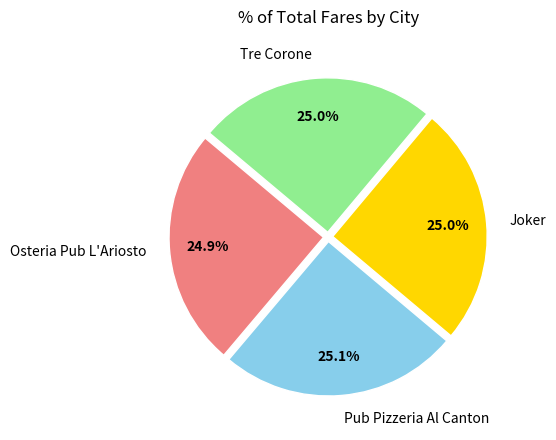

Is Tre Corone the majority of the pie?

No